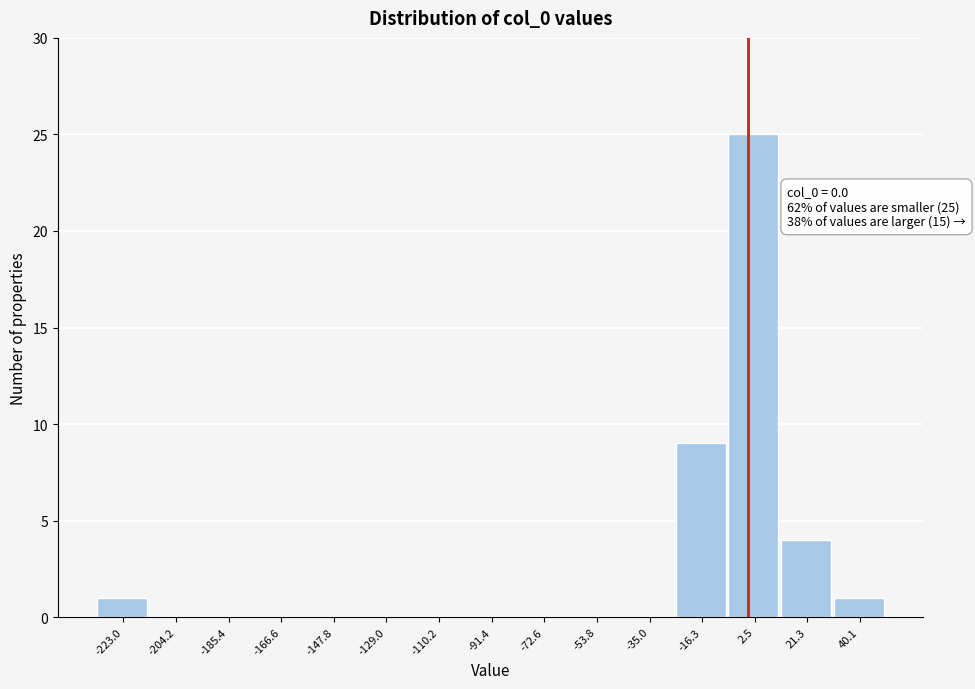

Which range on the x-axis has the tallest bar?

-6 to 12